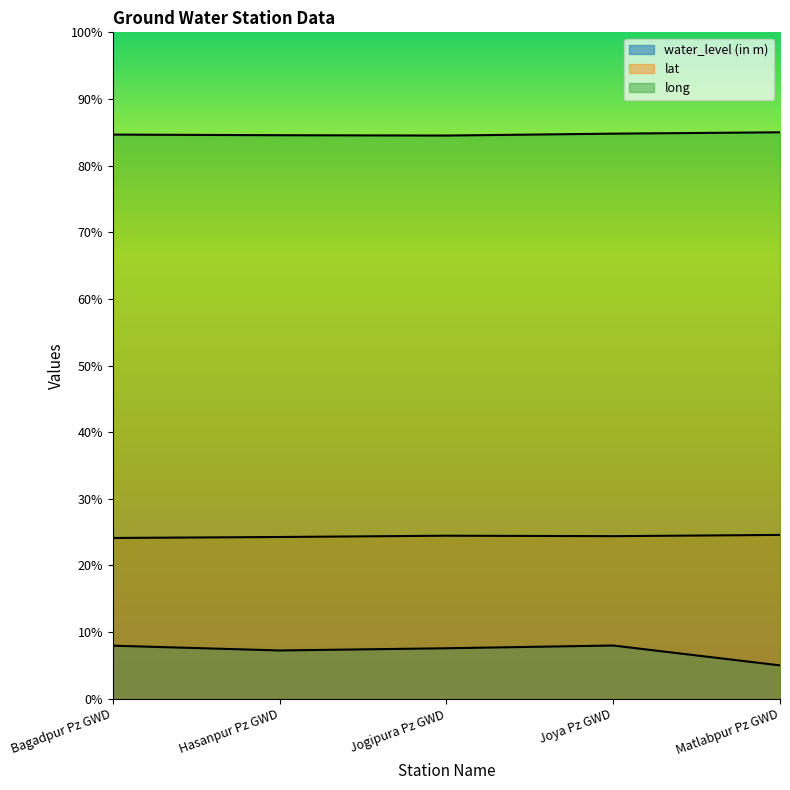

What are all the series names shown in the legend?

water_level (in m), lat, long